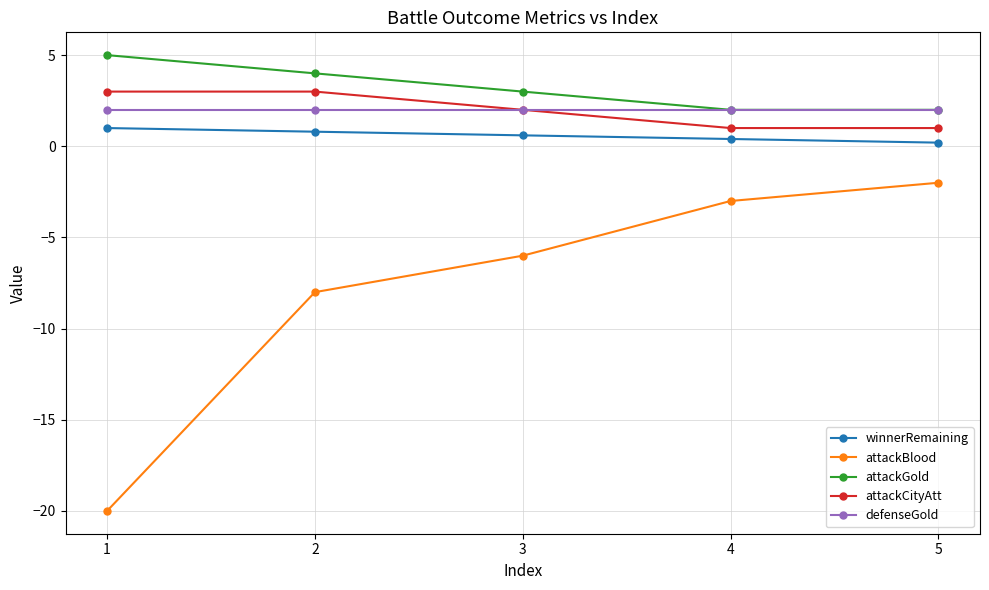

True or false: winnerRemaining and attackBlood cross at least once.

False